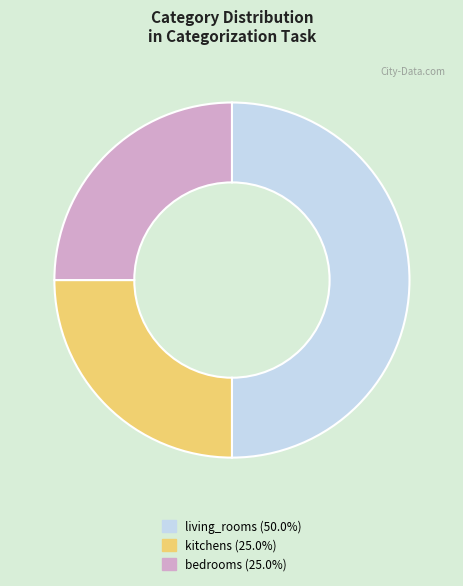

How many slices are in this pie chart?

3